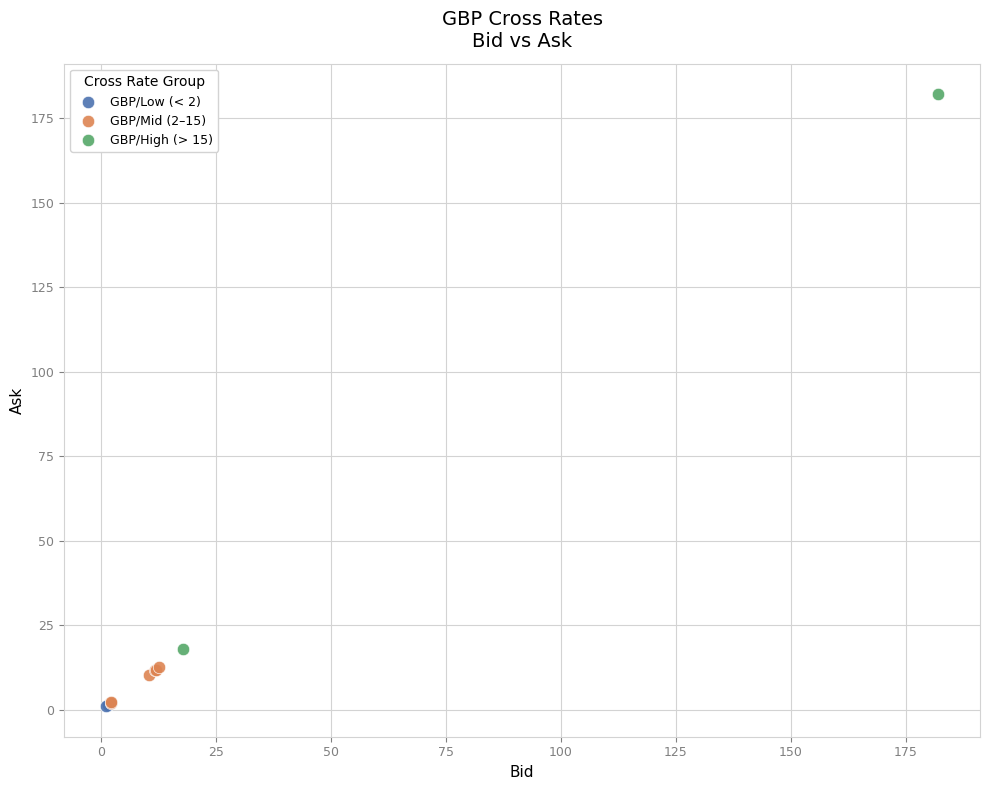

Which series reaches the maximum Y coordinate?

GBP/High (> 15)